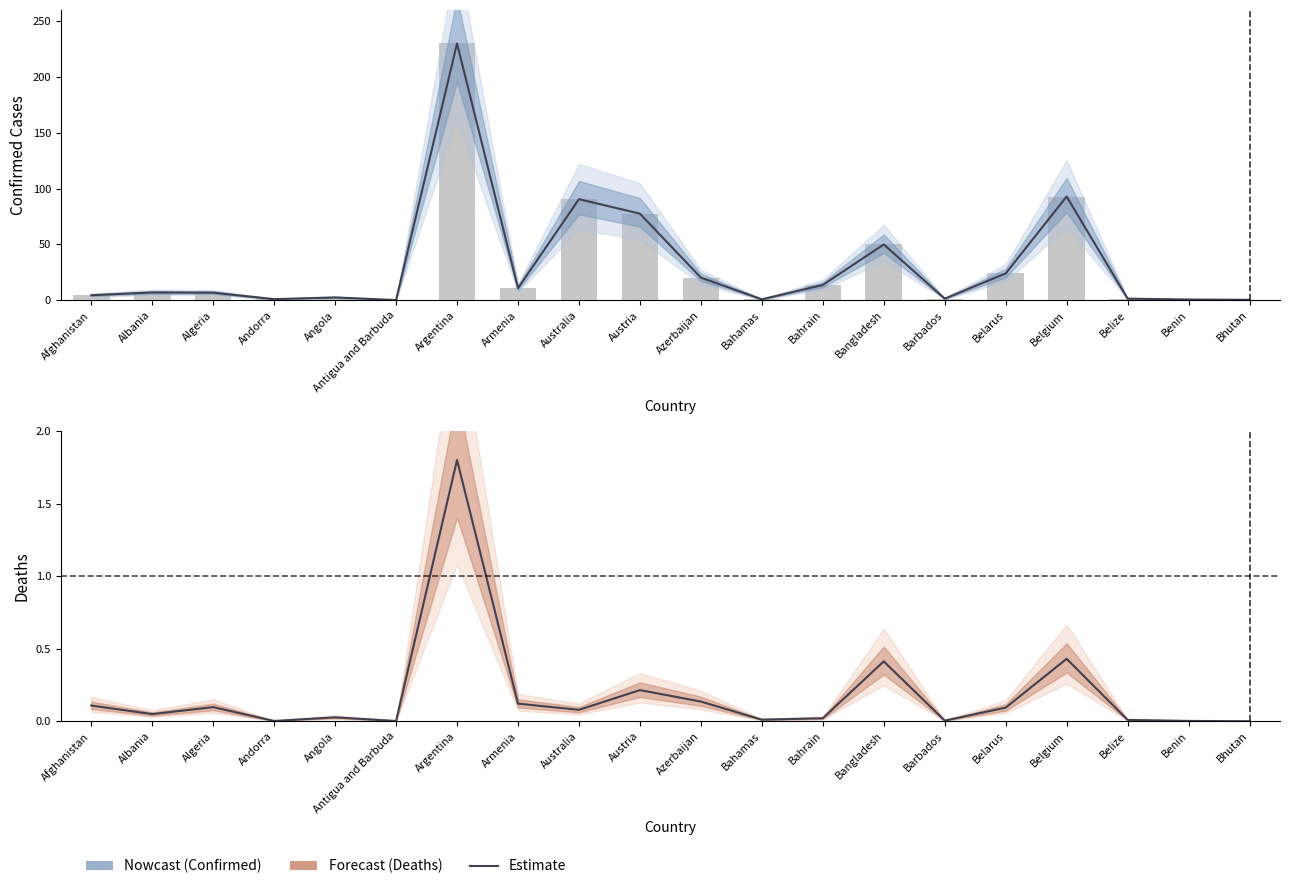

Rank the series by their average value, from highest to lowest.

Confirmed Cases, Deaths